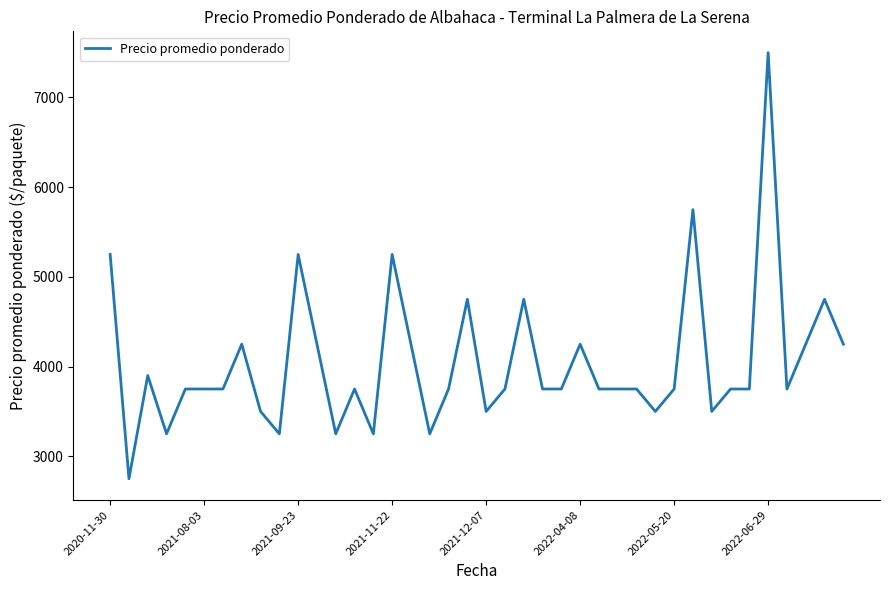

What is the difference between the maximum and minimum values?

4750